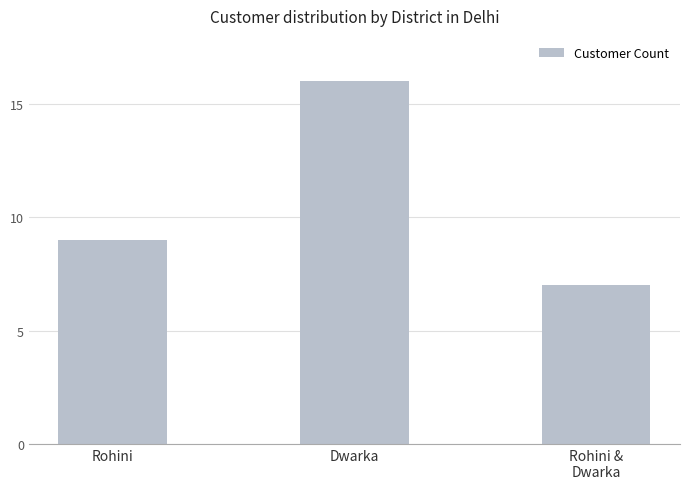

How many values are between 7 and 16?

3